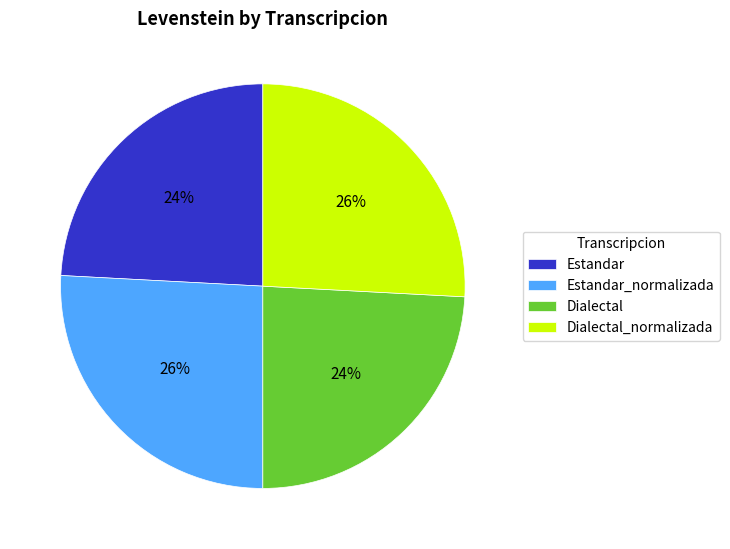

Is it true that Dialectal is 24% of the pie?

True